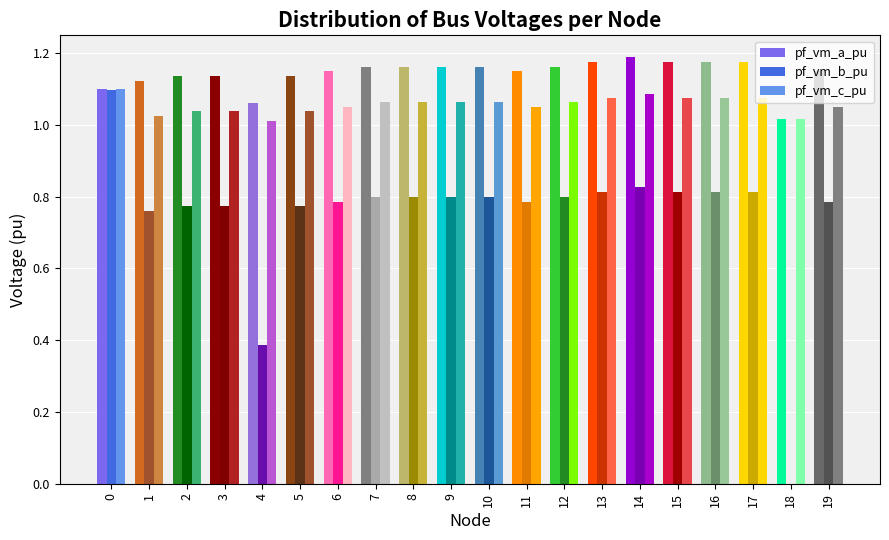

How many values in pf_vm_b_pu are above zero?

19